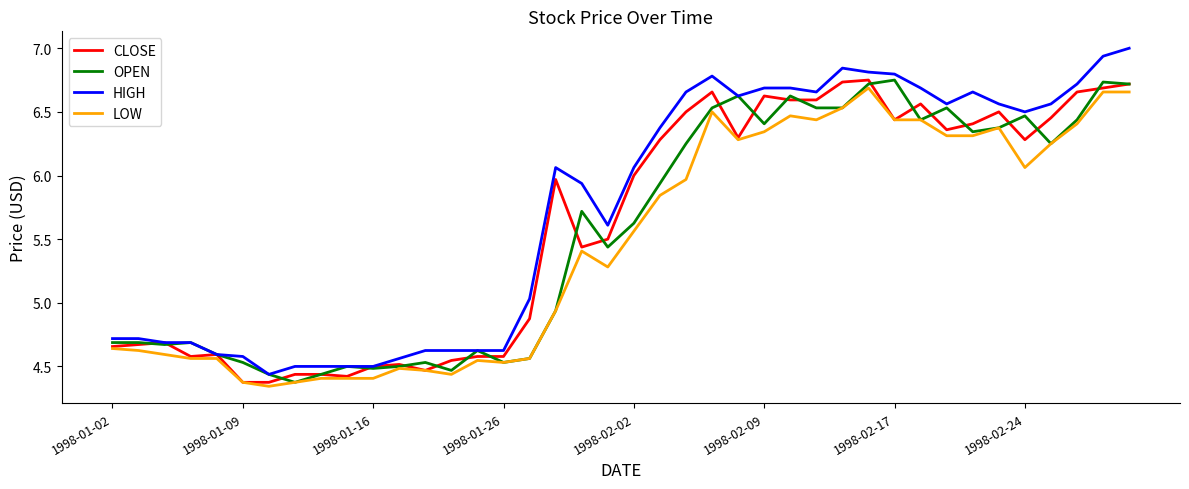

Which series has the largest total across all categories?

HIGH